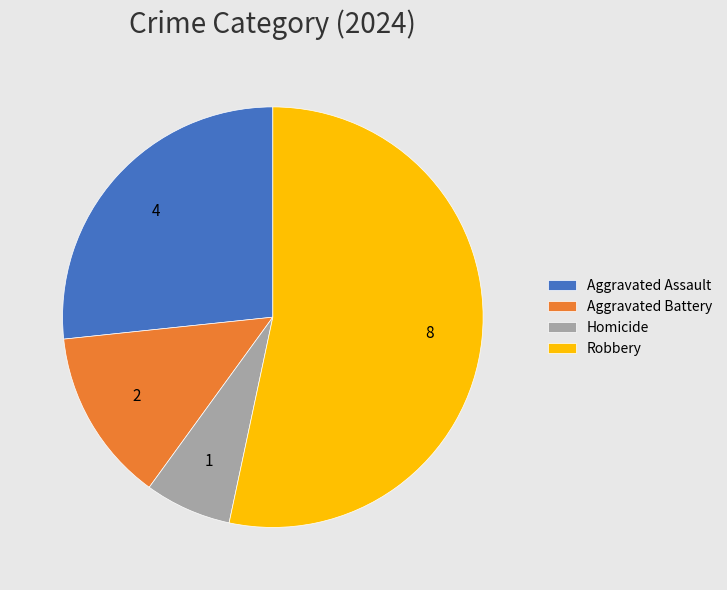

Is it true that Aggravated Battery is 1% of the pie?

False